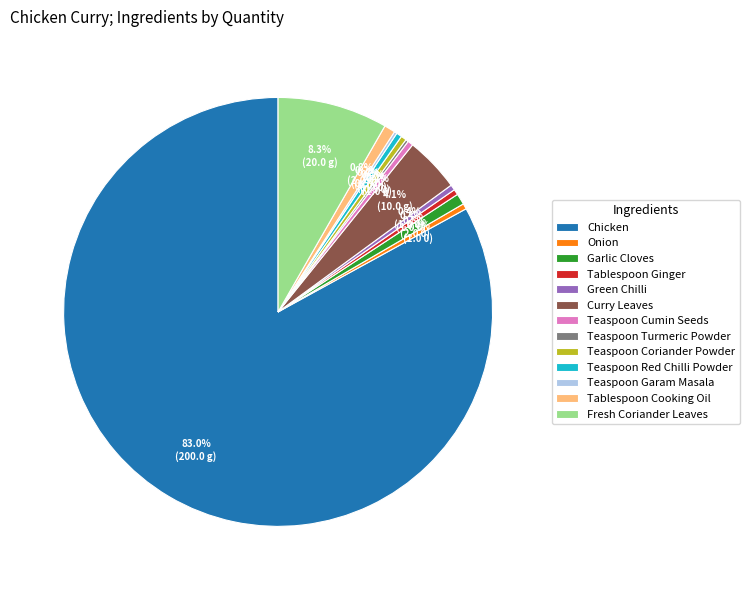

Which has a higher value, Teaspoon Cumin Seeds or Chicken?

Chicken